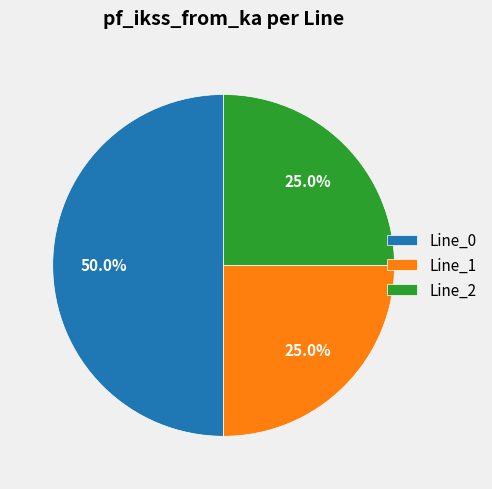

To the nearest percent, what portion does Line_2 represent?

25%